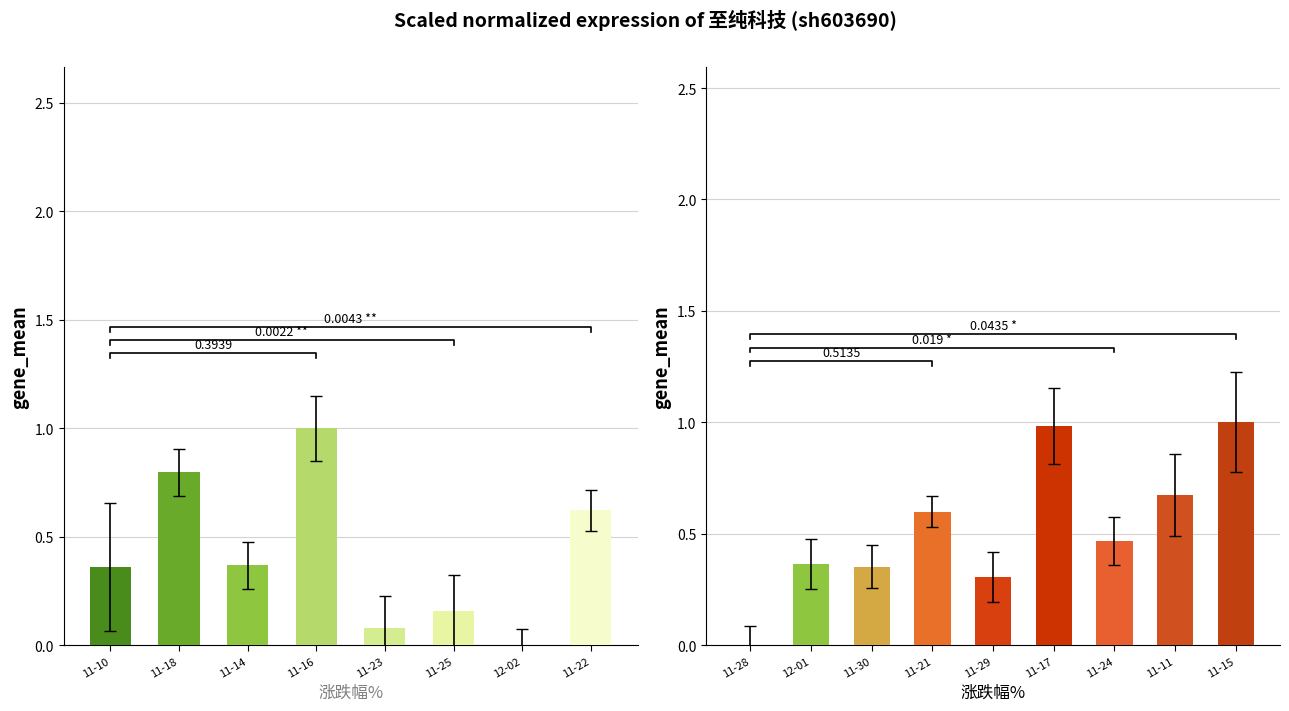

What is the value of the 3rd bar from the left?

0.4